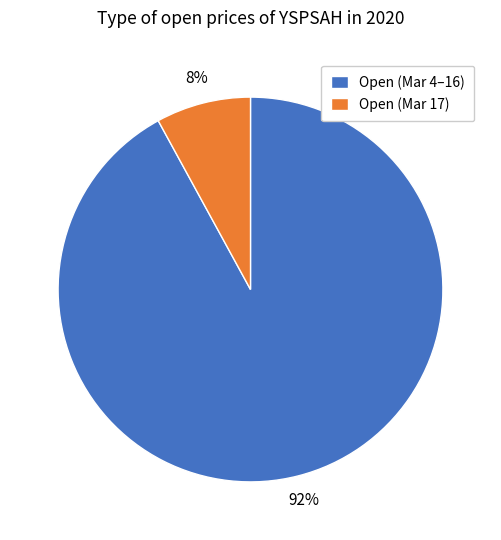

Between Open (Mar 17) and Open (Mar 4–16), which is larger?

Open (Mar 4–16)